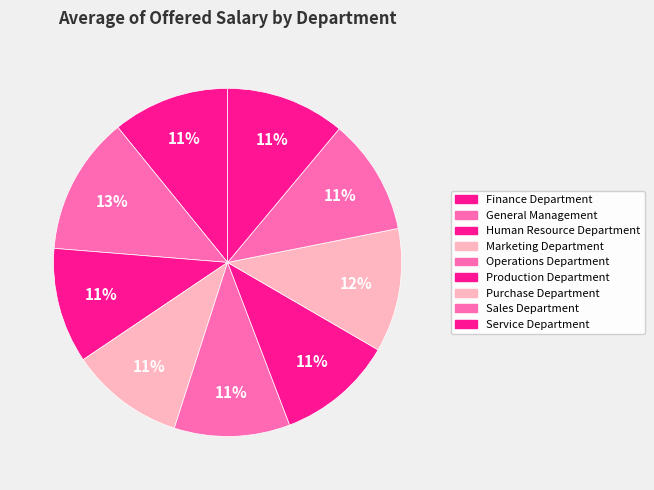

Count the number of slices in the pie.

9